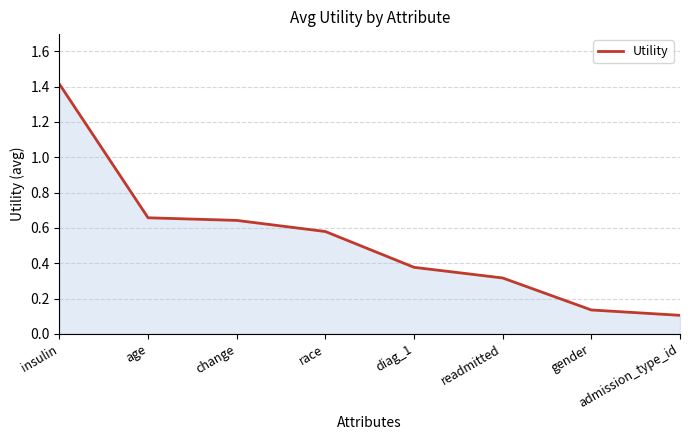

What position from the left is race?

4